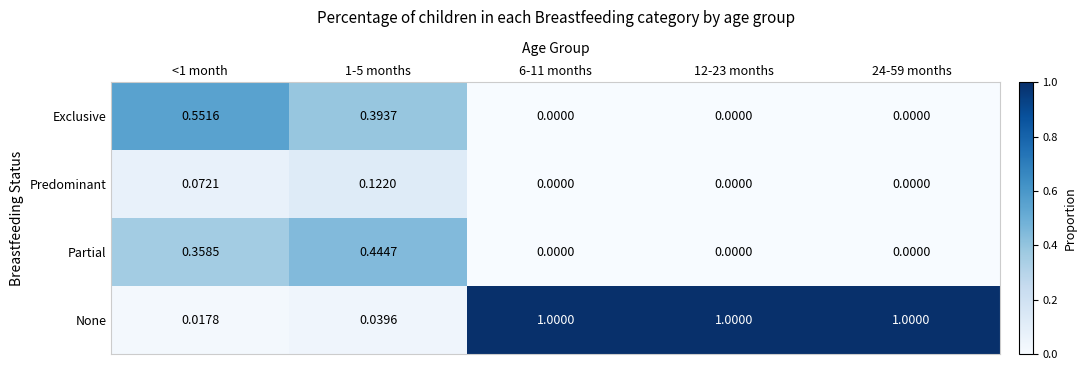

List the series in order of their peak value, lowest first.

Predominant, Partial, Exclusive, None